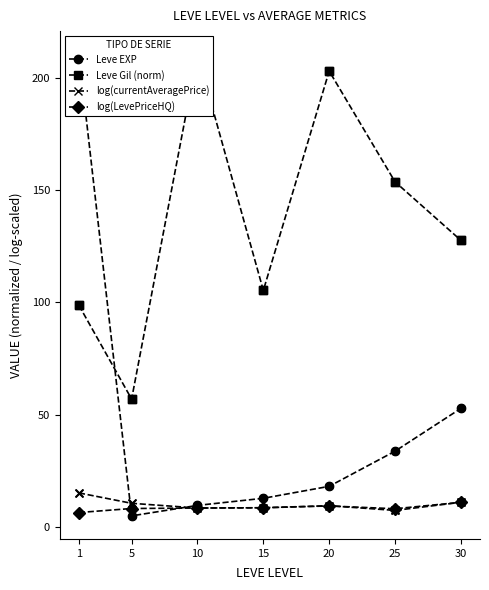

Which series has the widest spread of Y values?

Leve EXP